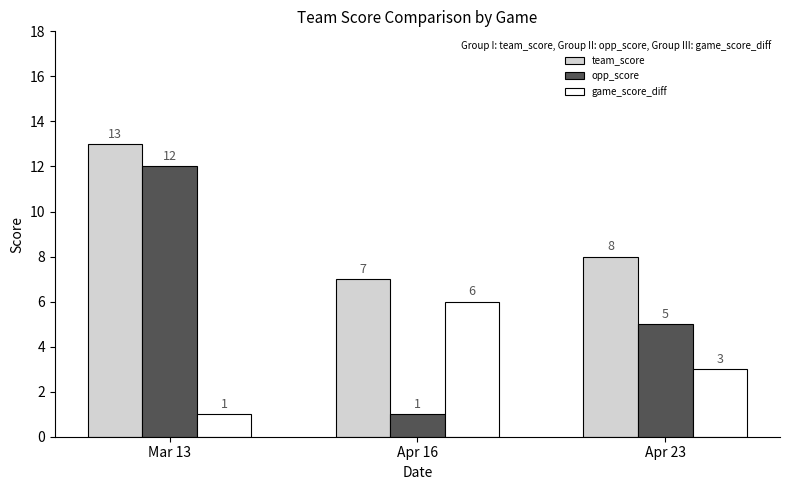

Reading left to right, list all the values displayed in this chart.

team_score: Mar 13=13	Apr 16=7	Apr 23=8
opp_score: Mar 13=12	Apr 16=1	Apr 23=5
game_score_diff: Mar 13=1	Apr 16=6	Apr 23=3